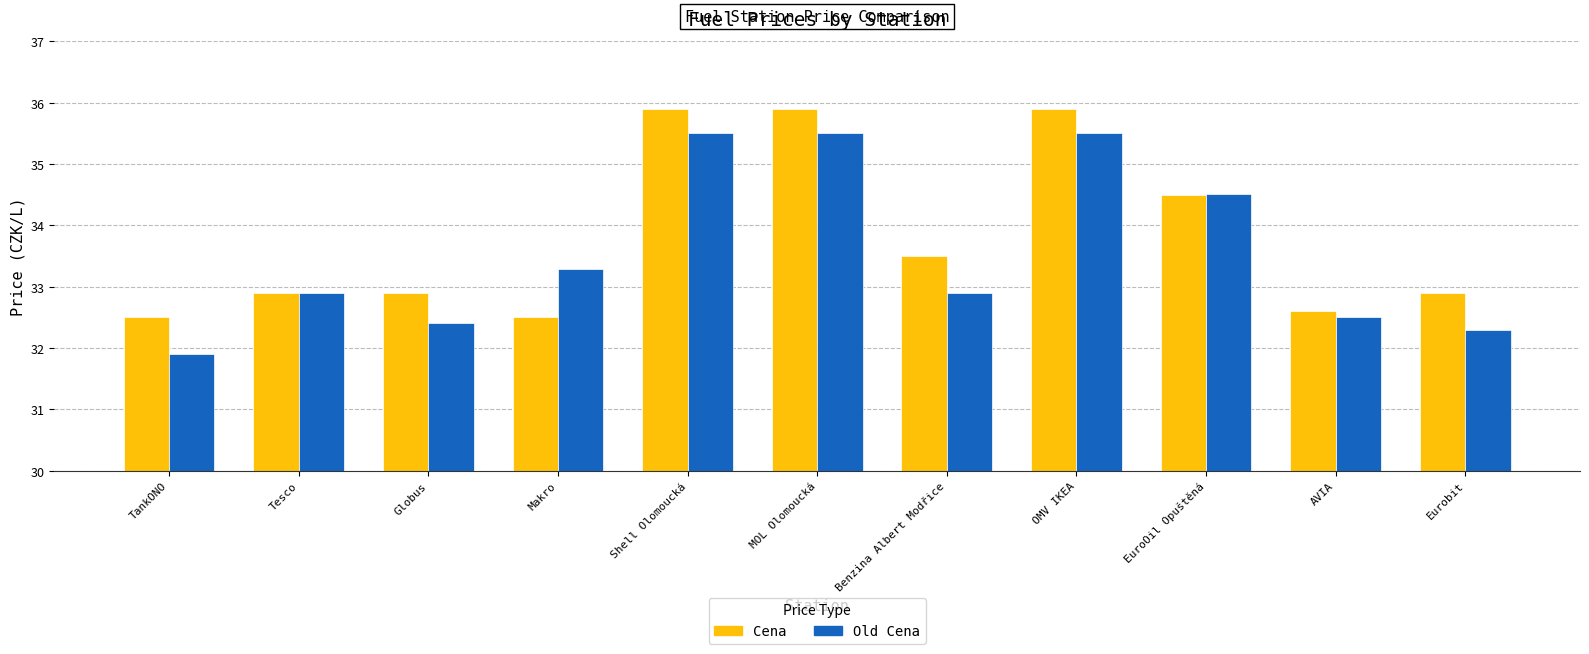

Count the number of data series in this chart.

2